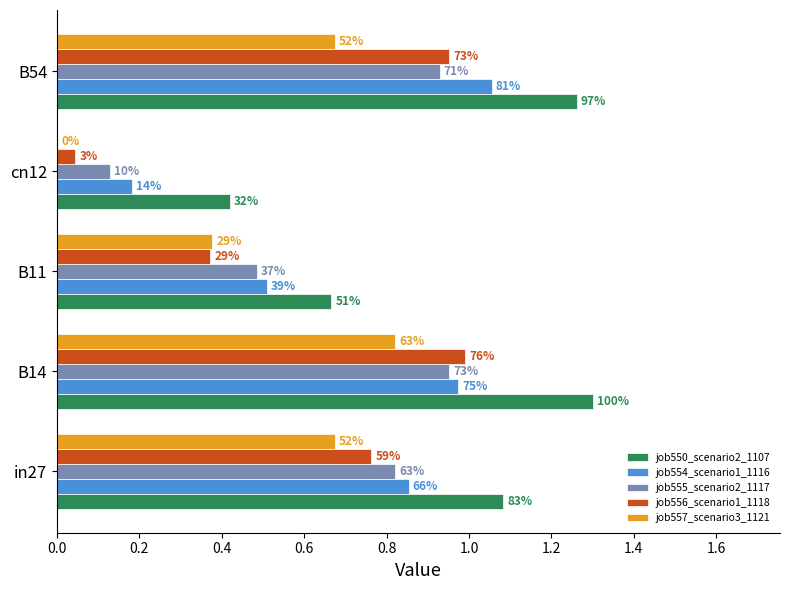

What is the difference between the maximum and second lowest values in the job550_scenario2_1107 series?

0.6